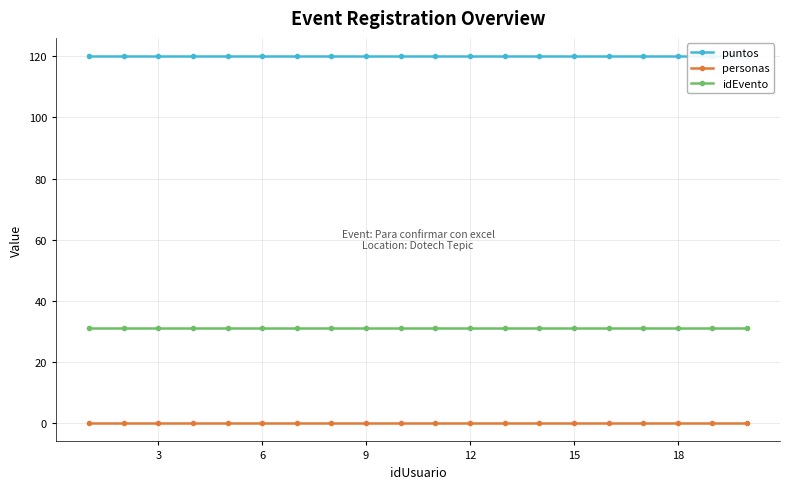

What is the average value of the puntos series?

120